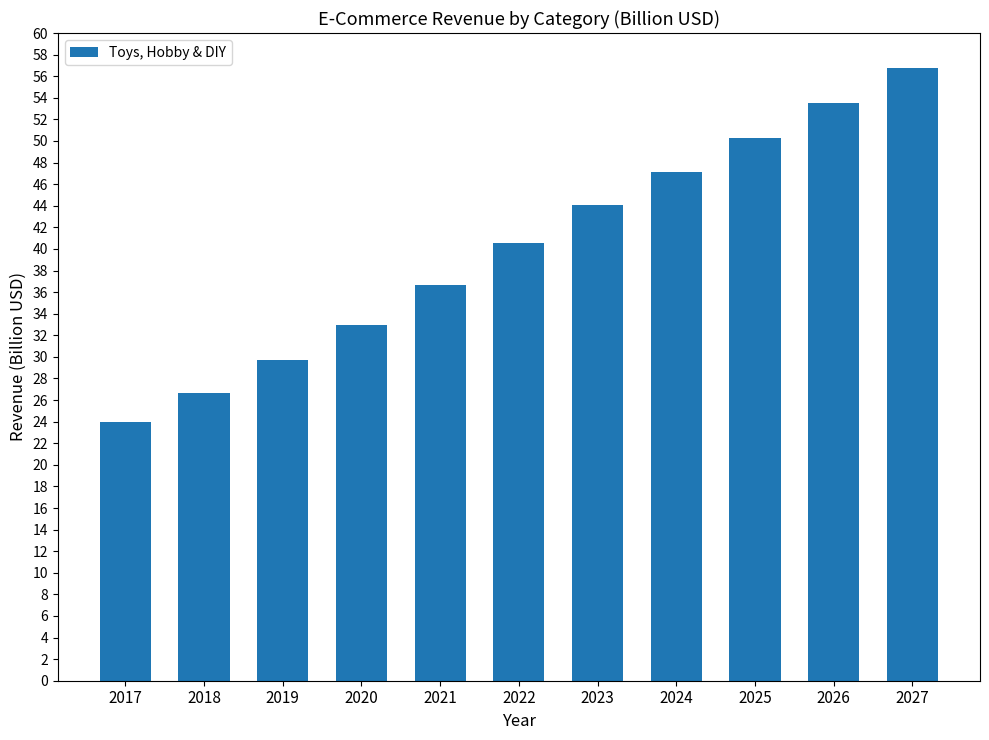

The value at 2020 is 11.9. True or false?

False